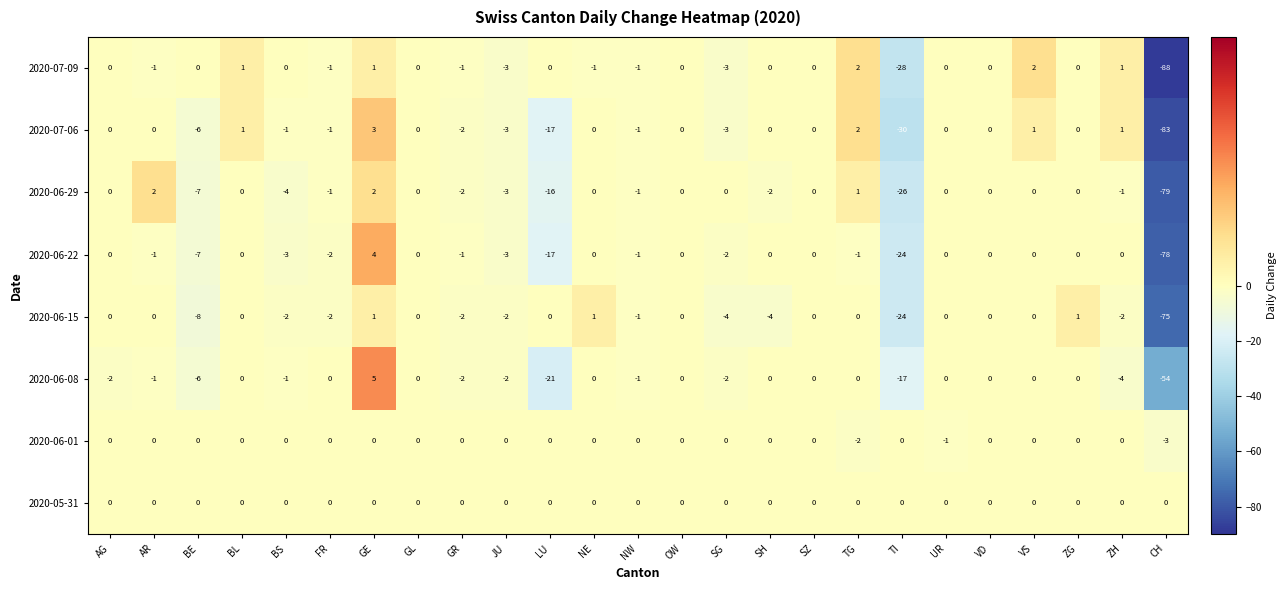

What is the highest value of the 2020-06-22 series?

4